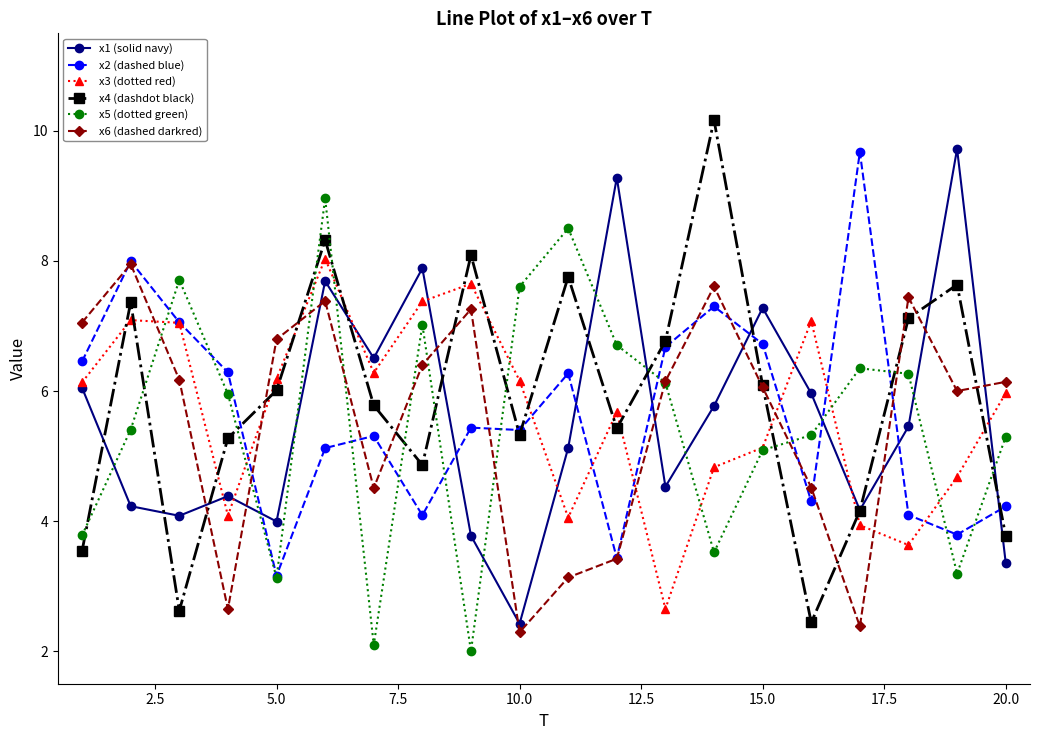

Which series has the largest total across all categories?

x4 (dashdot black)